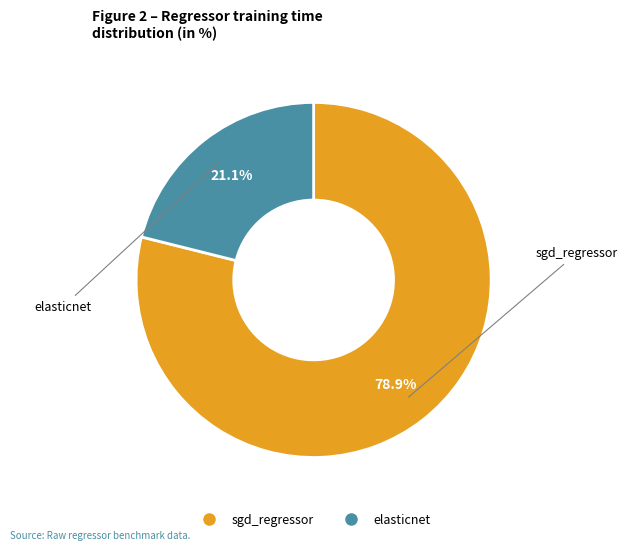

Which slice represents more than half of the pie?

sgd_regressor